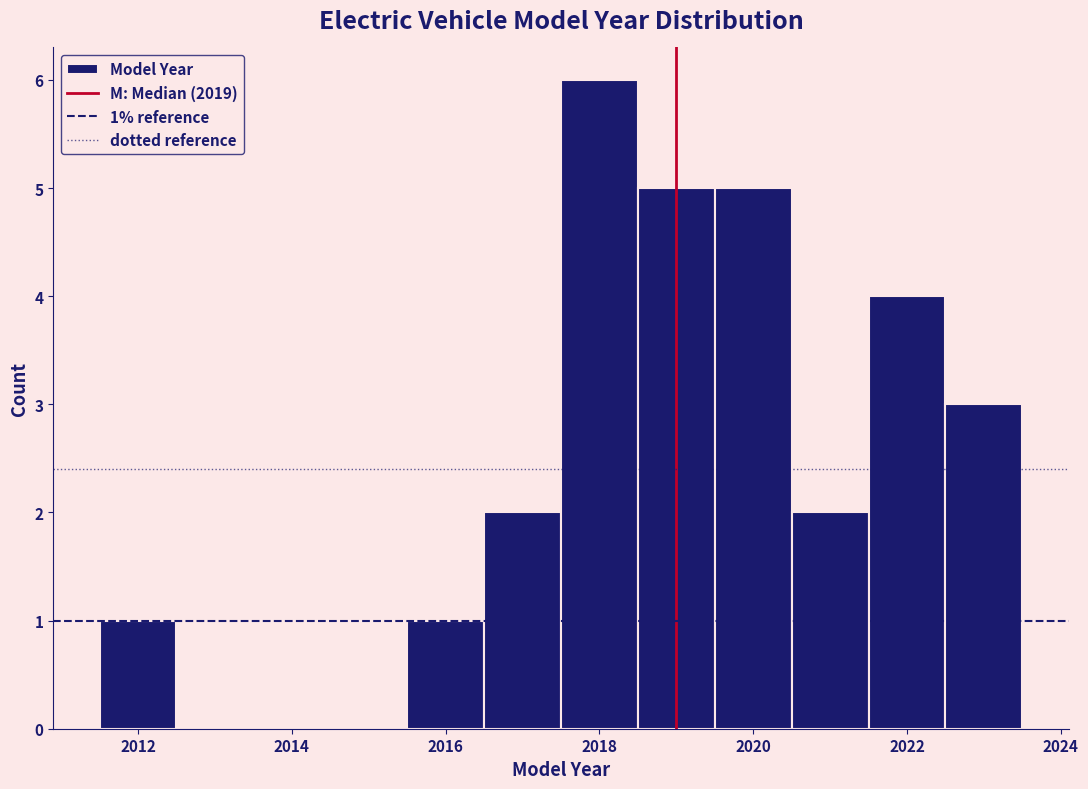

Over which range of the x-axis is the bar tallest?

2017.5 to 2018.5